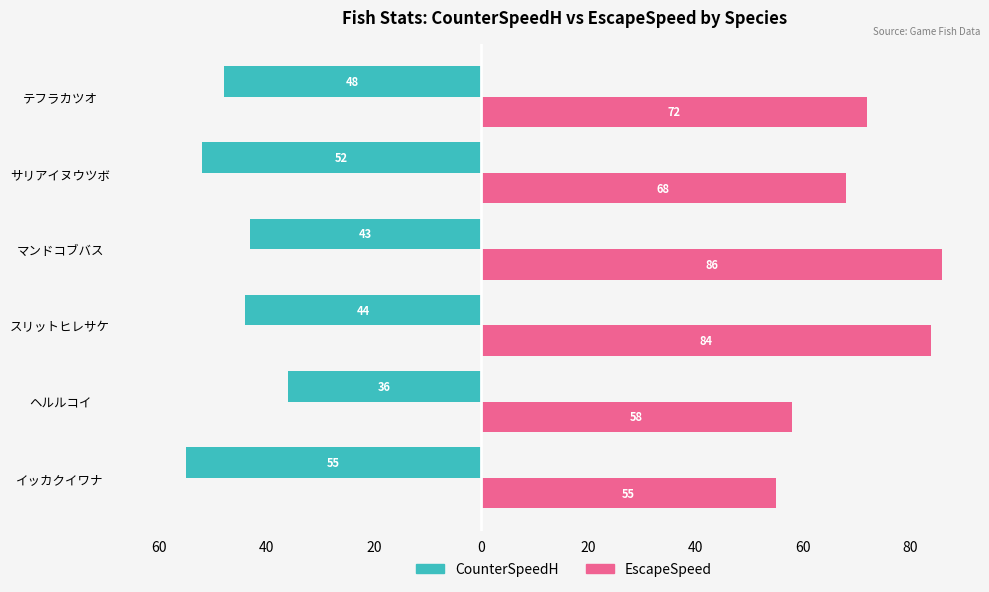

What are all the series names shown in the legend?

CounterSpeedH, EscapeSpeed